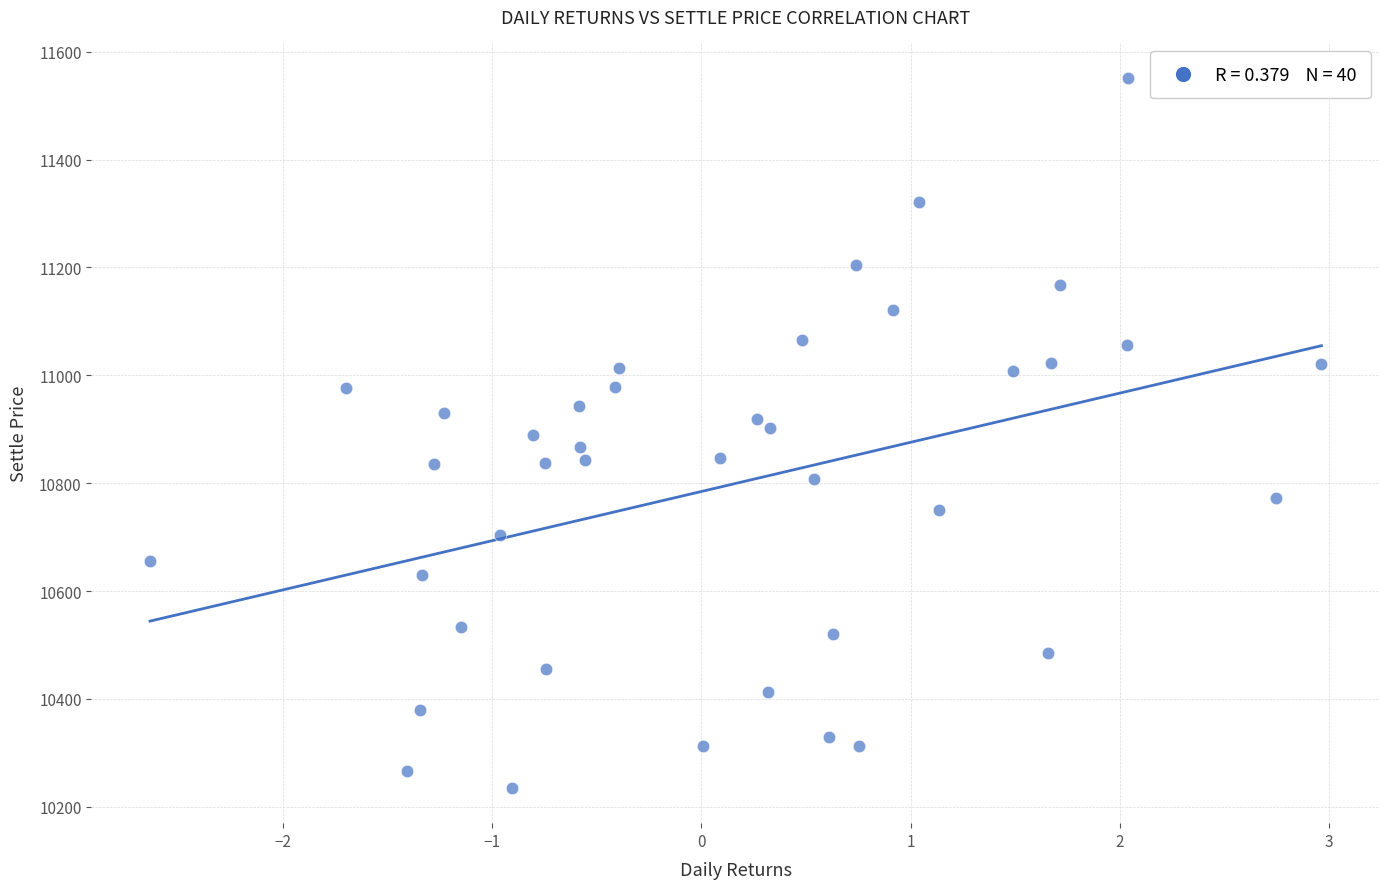

What is the range of X values (max minus min)?

5.6